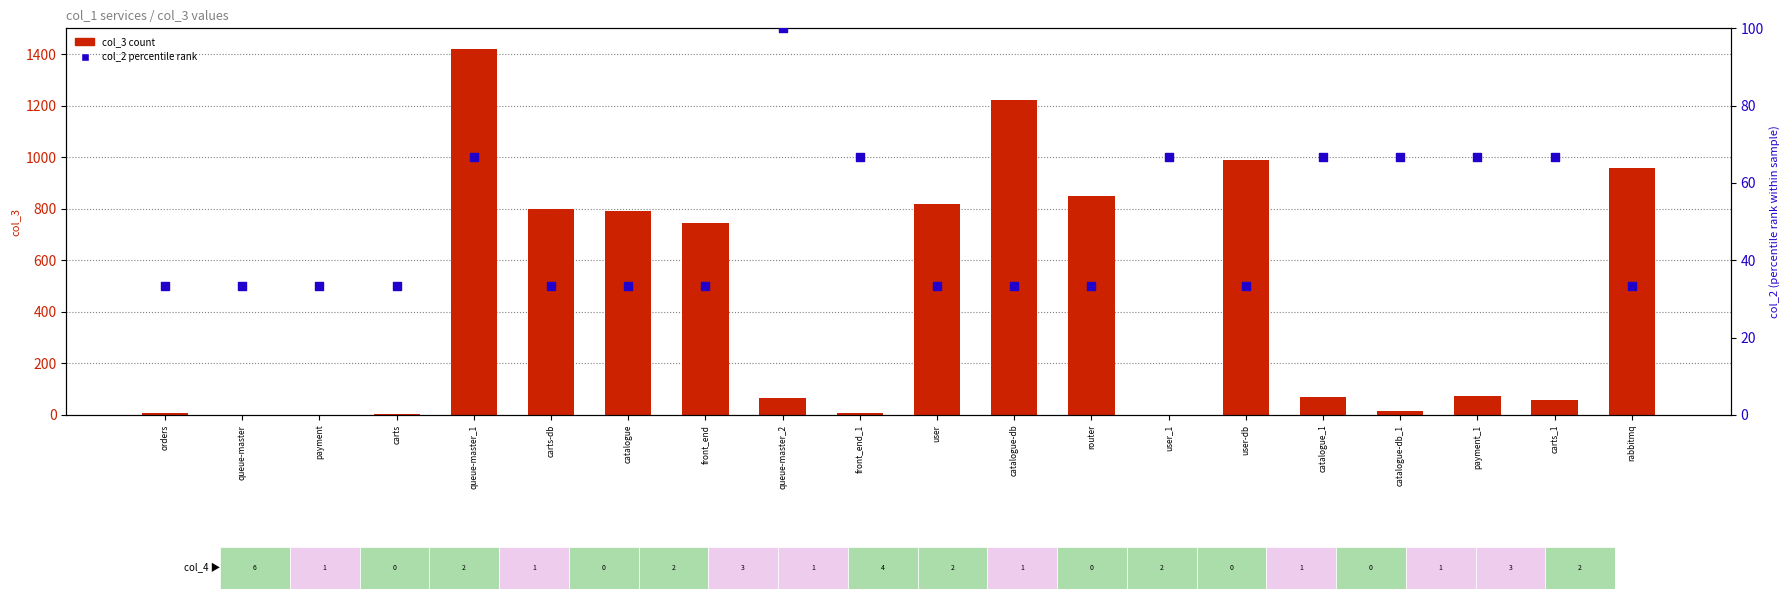

Is the value of col_2 (percentile rank) at orders greater than the value of col_3 (count) at front_end?

No